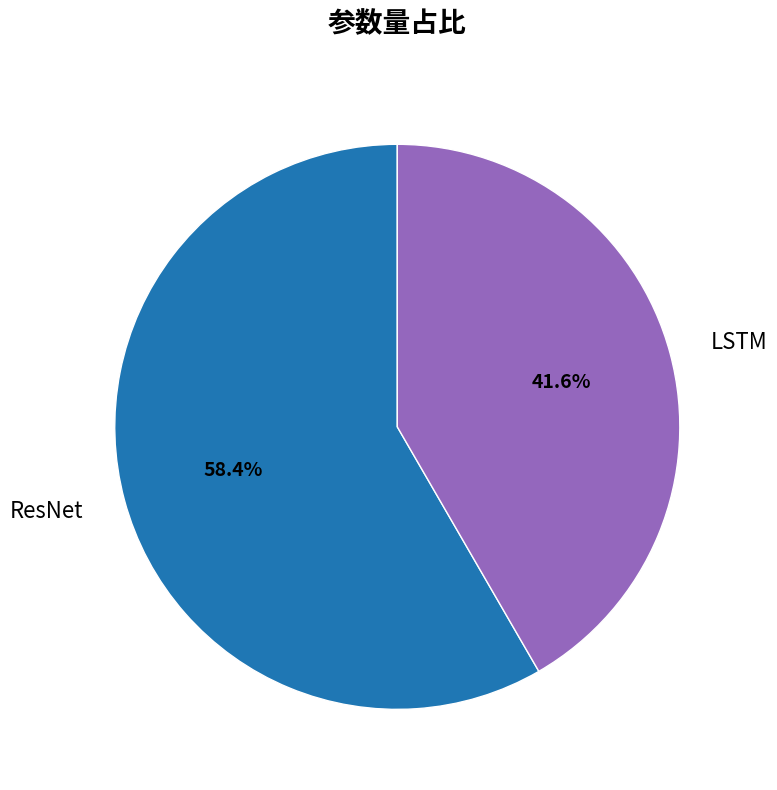

To the nearest percent, what portion does LSTM represent?

42%